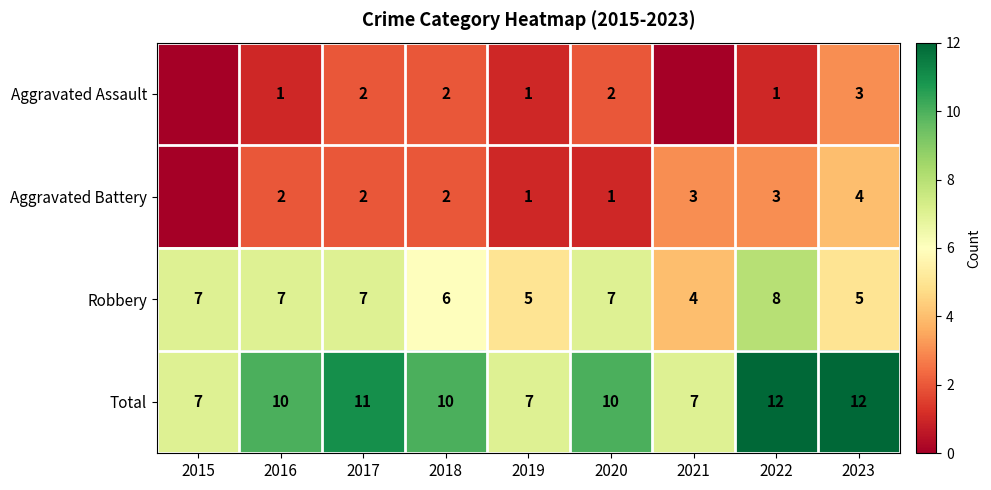

Is it true that Robbery equals 3 at 2017?

False